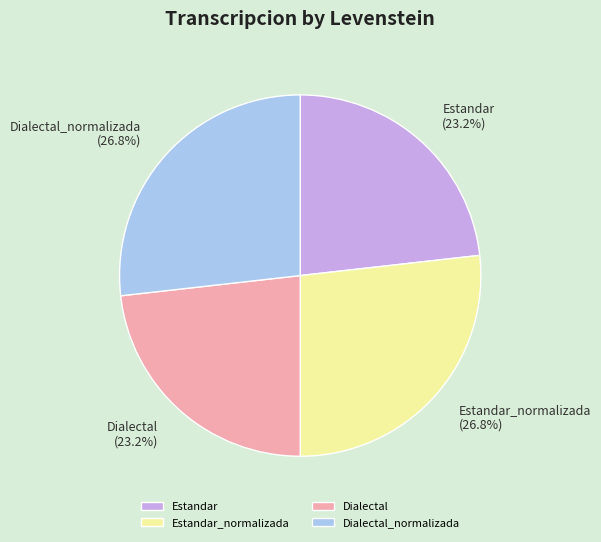

What percentage do Estandar and Estandar_normalizada together represent?

50.0%